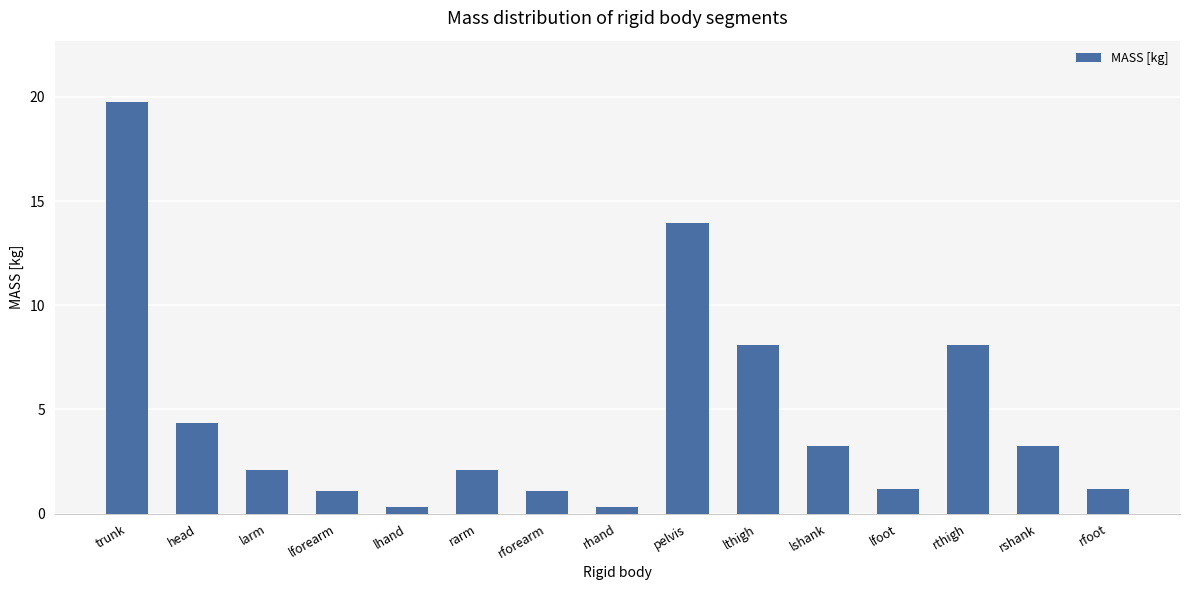

What is the ratio of the value at lshank to the value at lthigh?

0.4